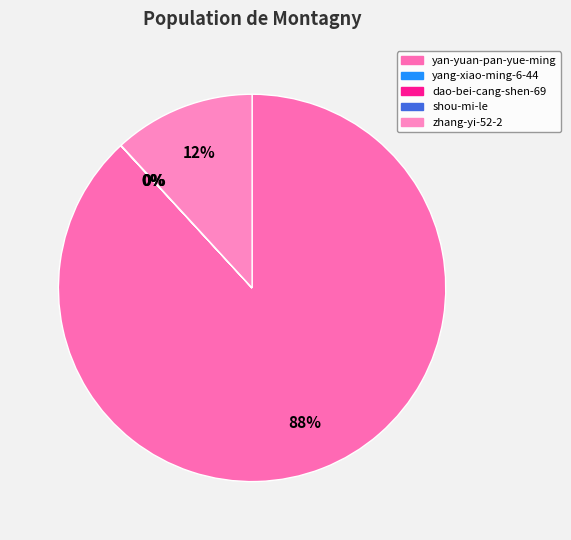

Which category has the biggest portion of the pie?

yan-yuan-pan-yue-ming